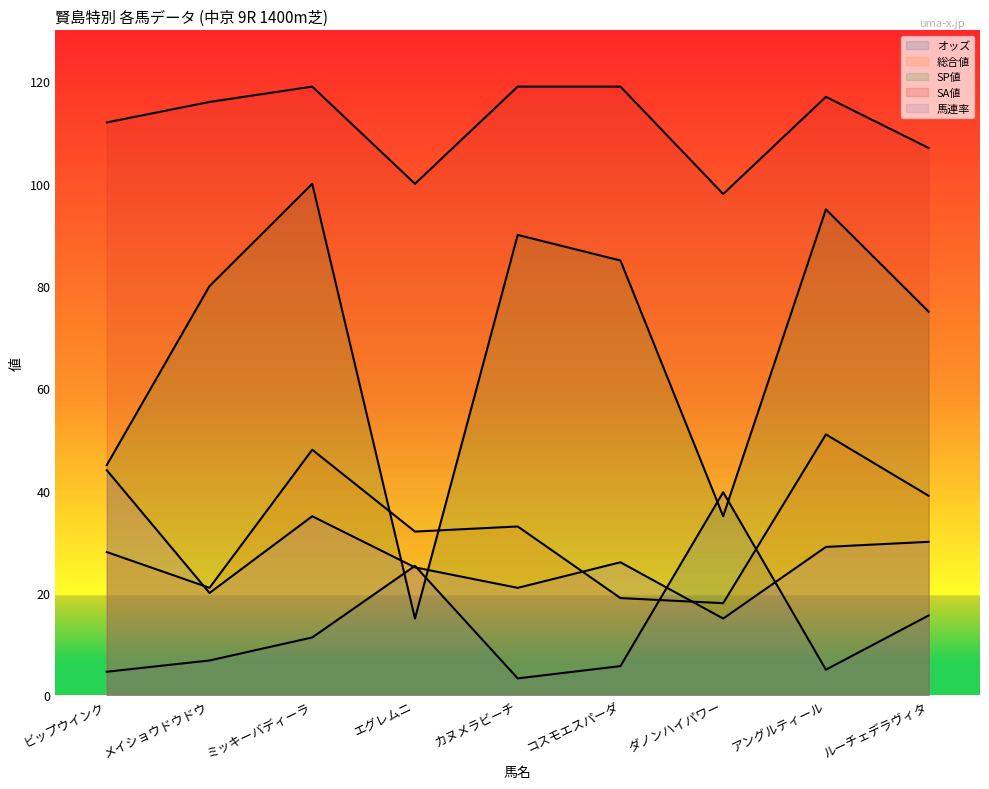

What value does the 馬連率 series have at アングルティール?

29.0